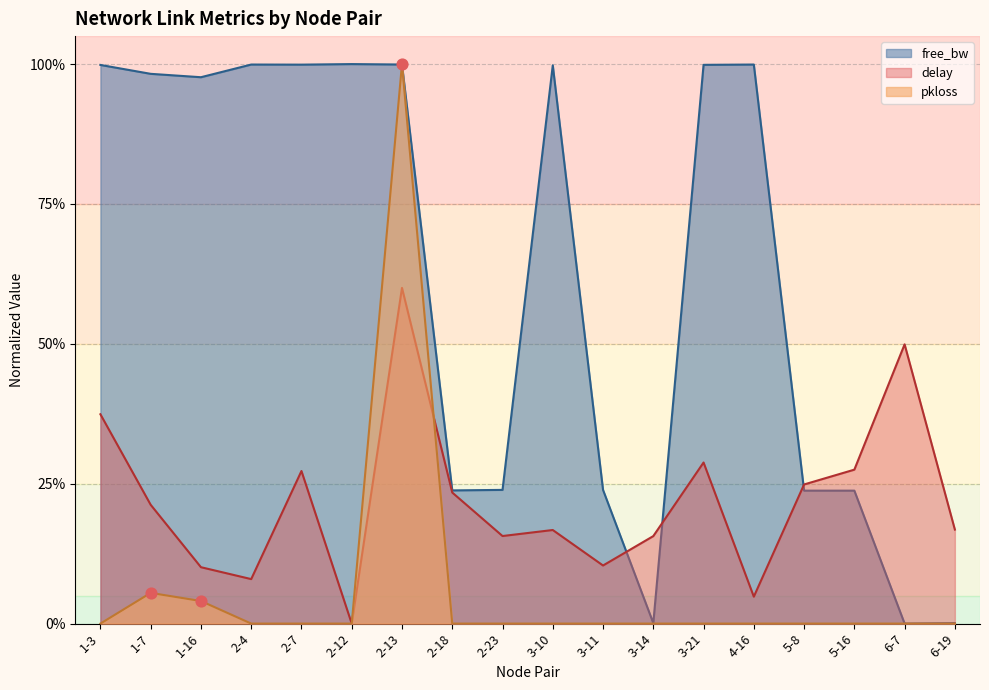

Which series has the largest total across all categories?

free_bw